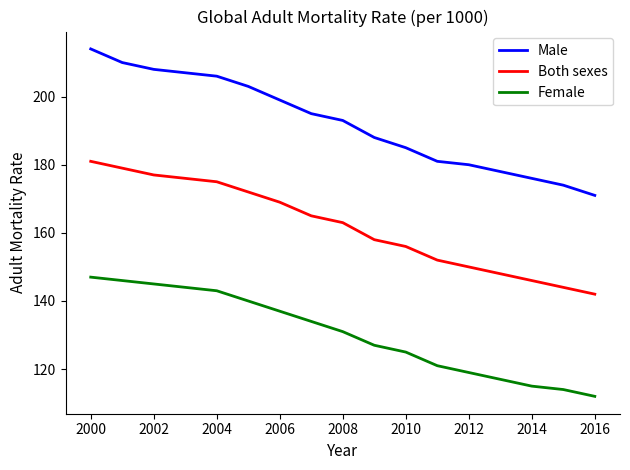

True or false: Male and Both sexes intersect in this chart.

False